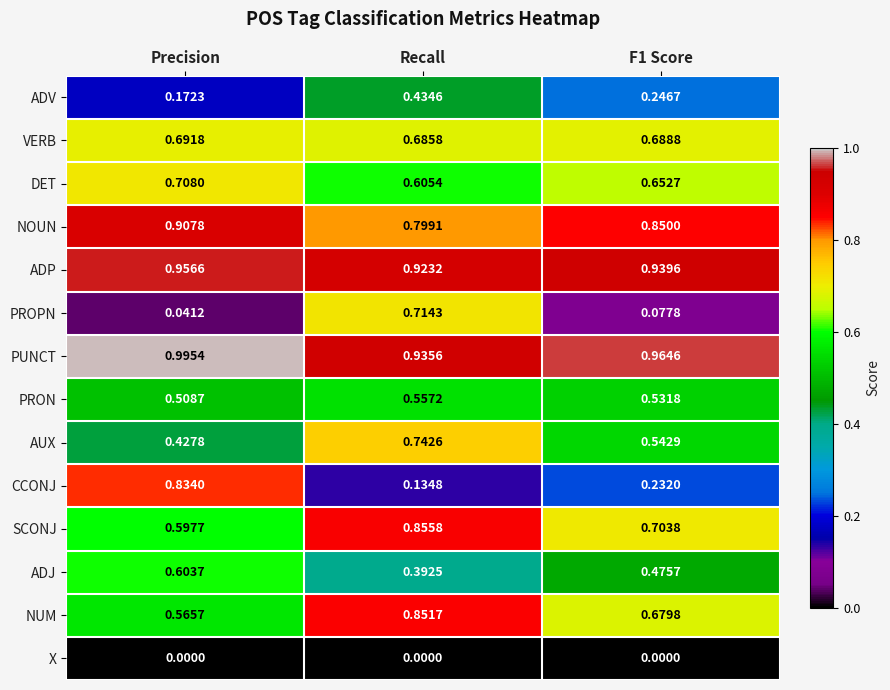

How many data points does each series have?

3